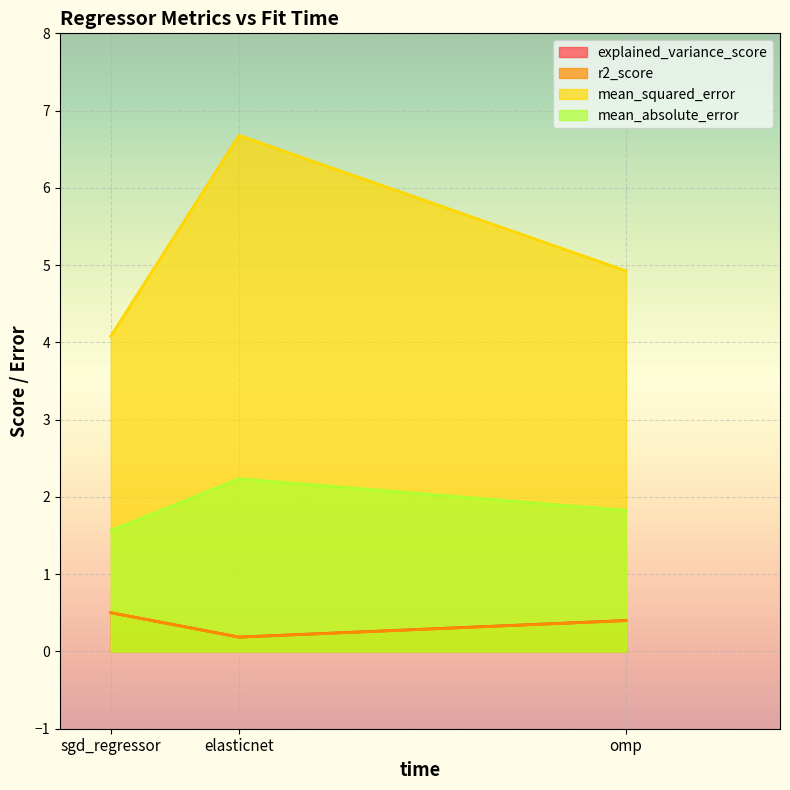

Which category has the highest value across all series?

elasticnet